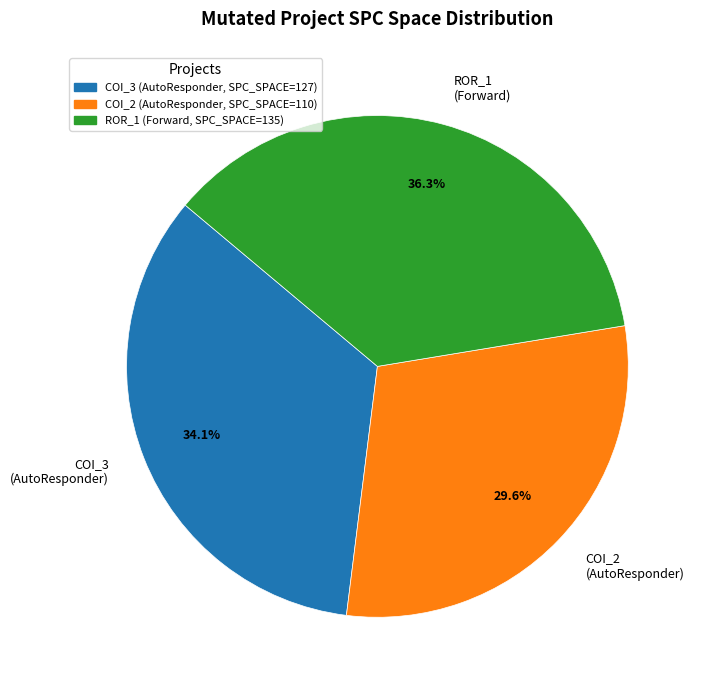

Which slice is the smallest?

COI_2 (AutoResponder, SPC_SPACE=110)